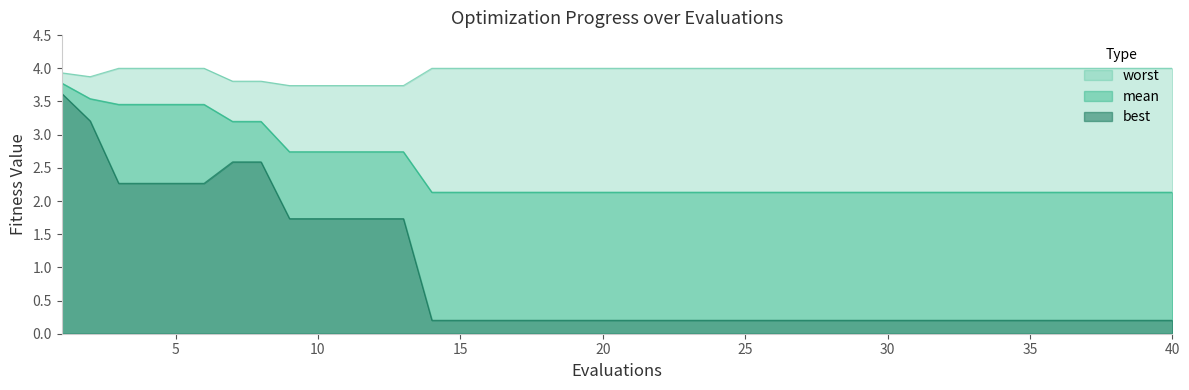

The worst series shows 1.0 at 35. True or false?

False